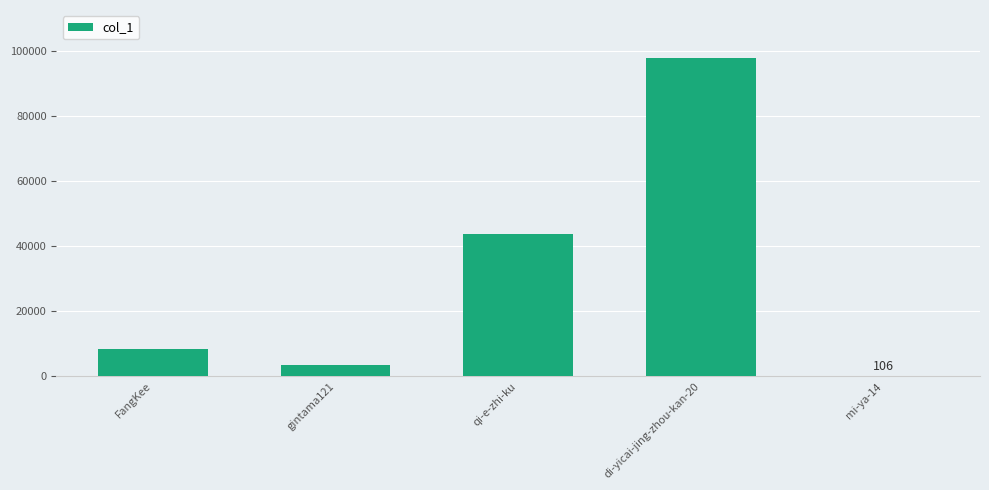

What is the change in value from FangKee to gintama121?

-4910